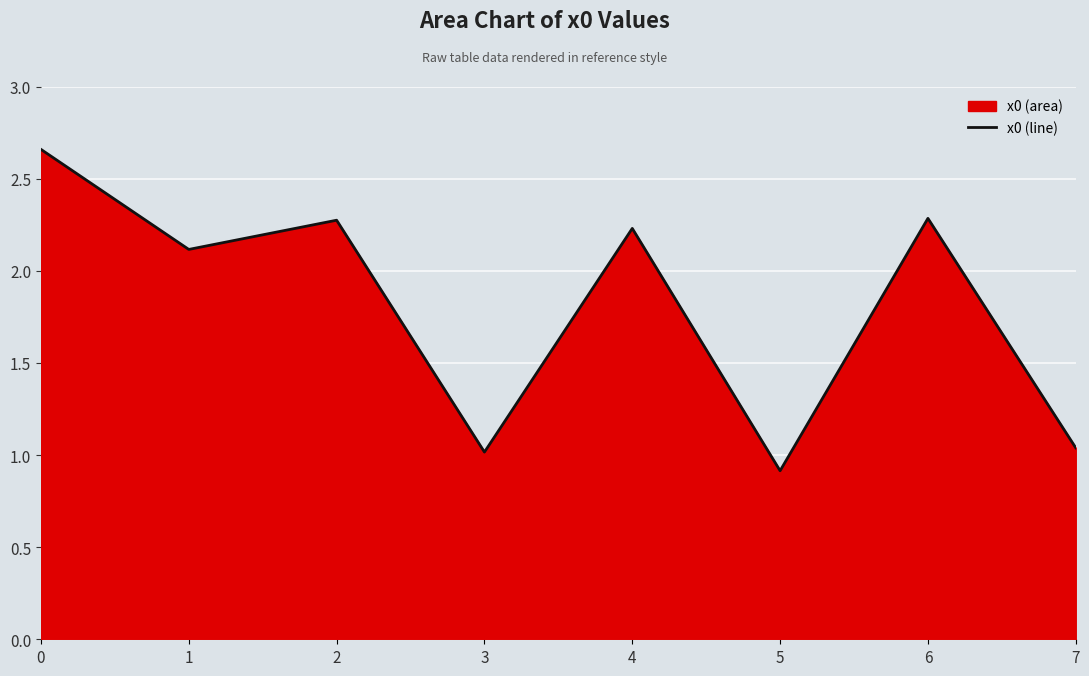

What is the sum of all values?

14.5